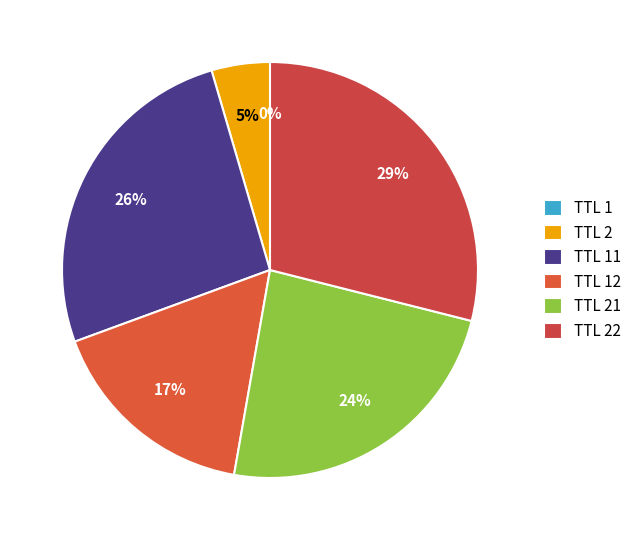

What is the largest slice in the pie chart?

TTL 22